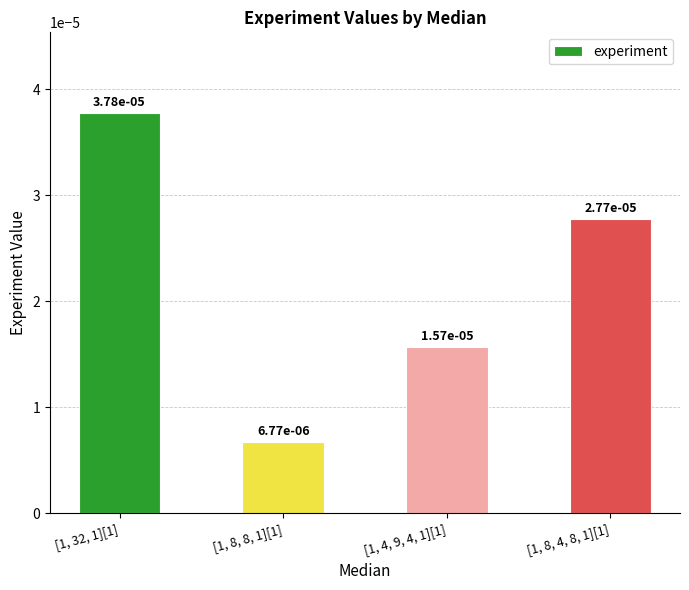

How many values are between 0 and 1?

4